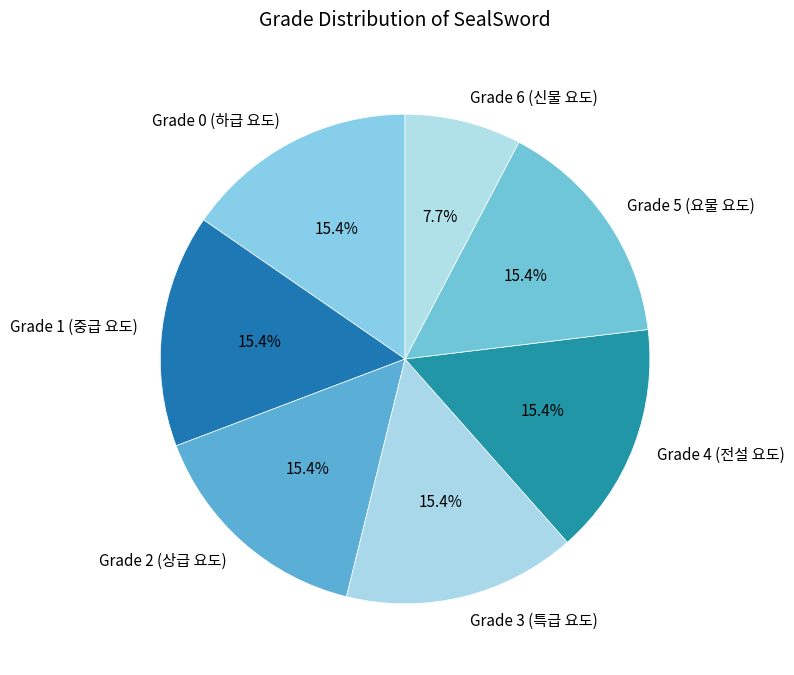

Is there a majority slice in this chart?

No